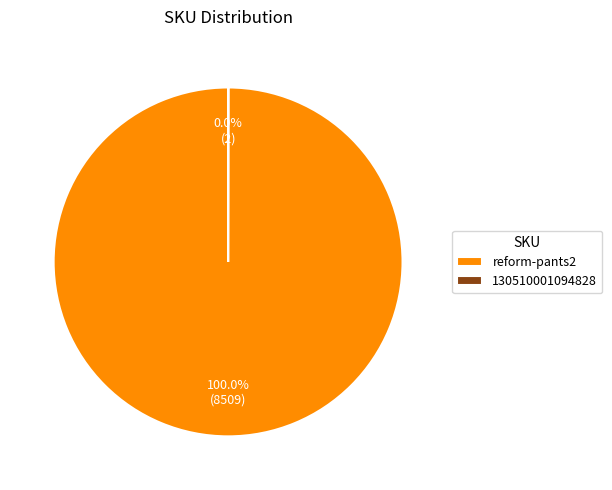

What is the largest slice in the pie chart?

reform-pants2